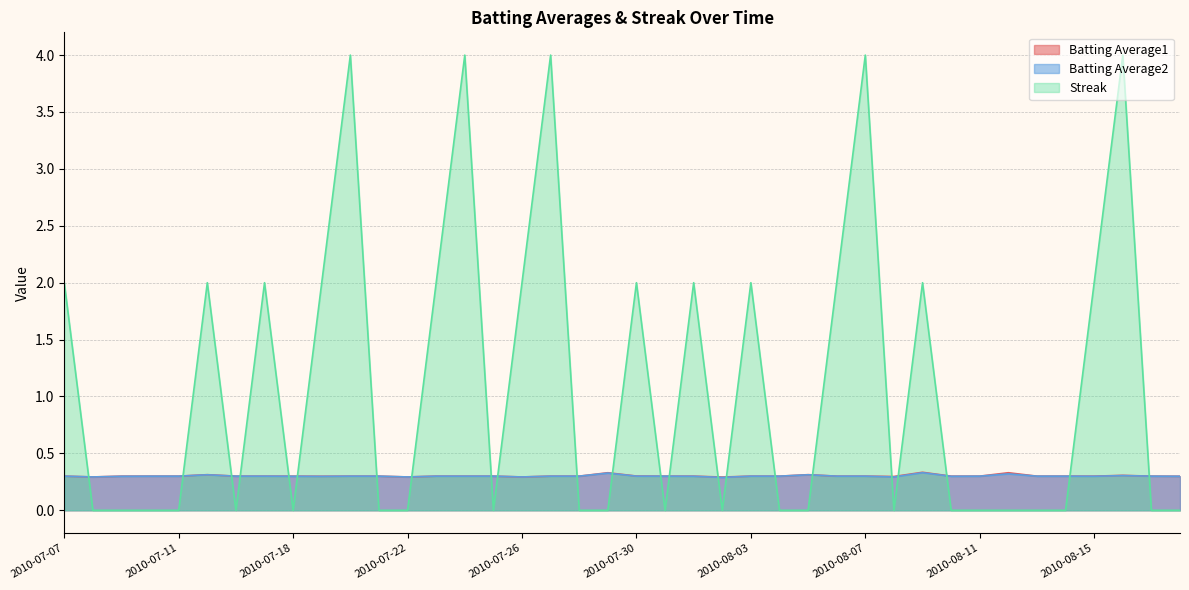

True or false: Streak and Batting Average1 intersect in this chart.

True